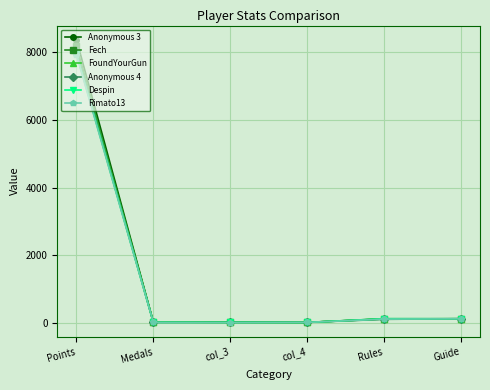

Which series has the largest range (max minus min)?

Anonymous 3